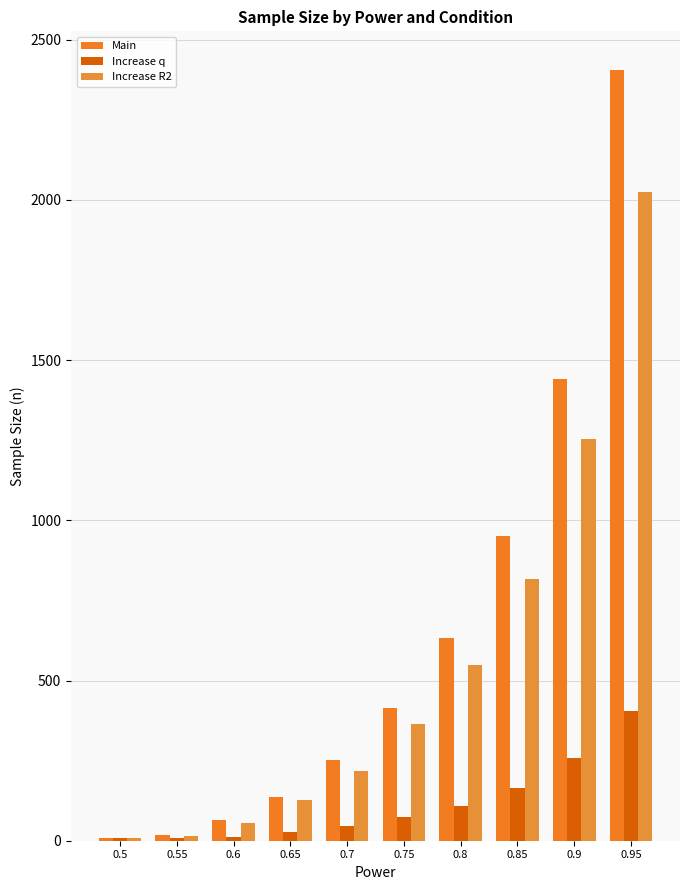

What are all the series names shown in the legend?

Main, Increase q, Increase R2